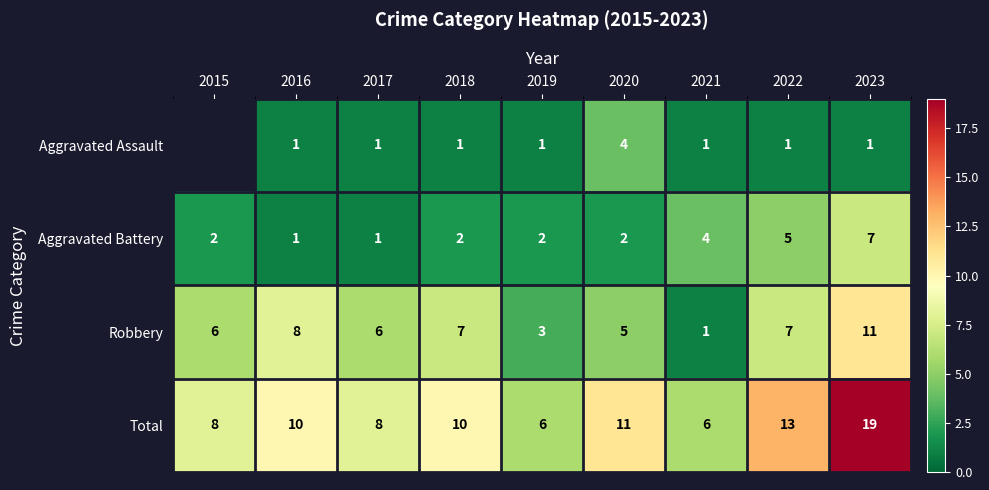

True or false: Aggravated Assault has a value of 0.5 at 2016.

False